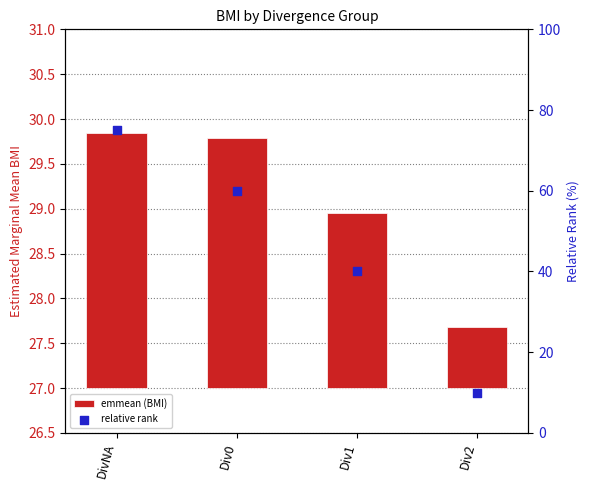

What are all the series names shown in the legend?

emmean (BMI), relative rank